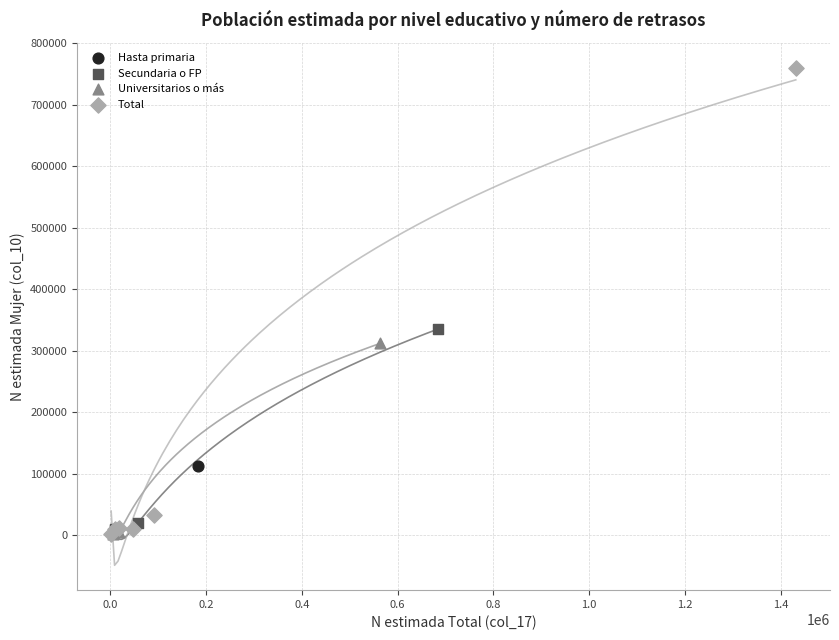

What are all the series names shown in the legend?

Hasta primaria, Secundaria o FP, Universitarios o más, Total